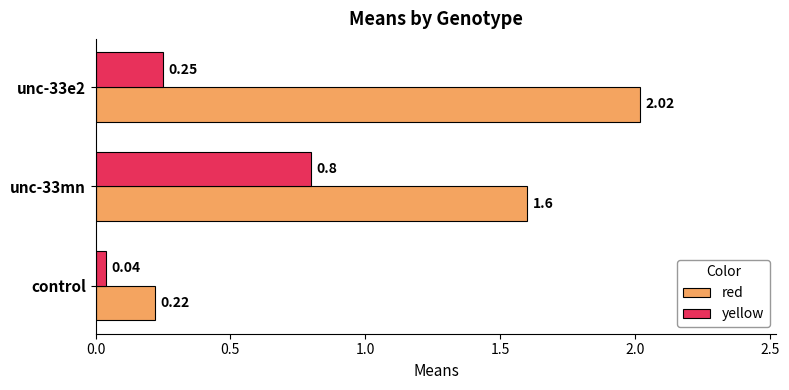

At which label is yellow closest to 0?

control